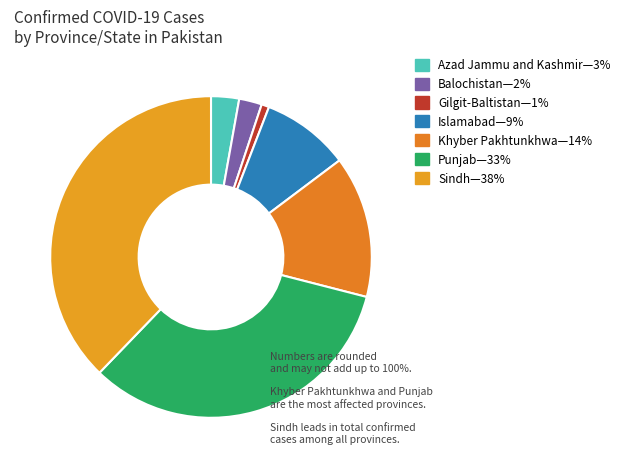

How many slices are in this pie chart?

7